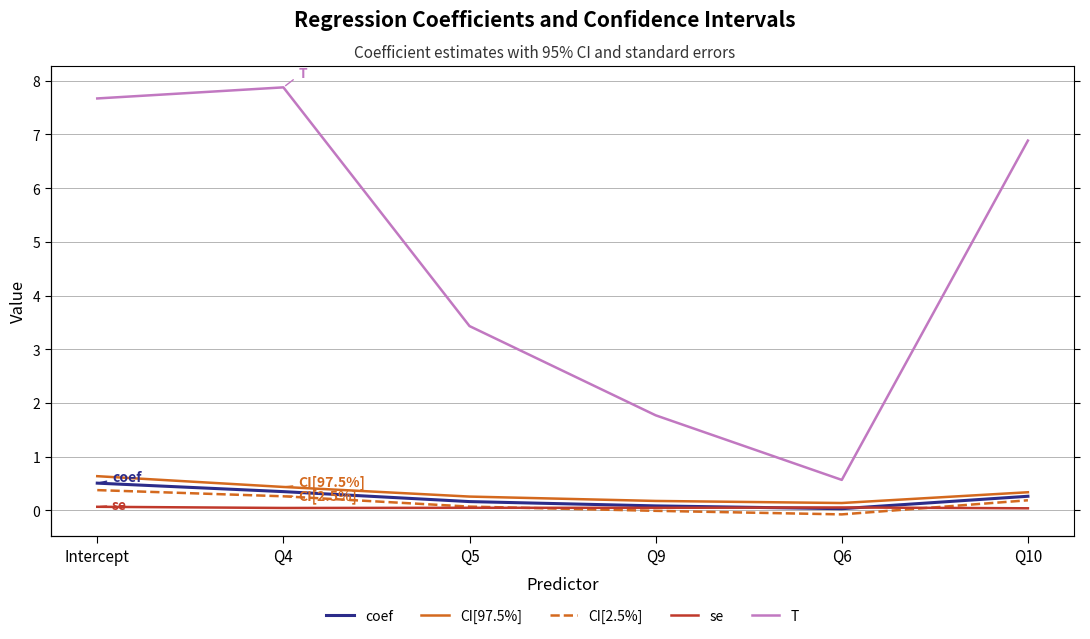

What are all the series names shown in the legend?

coef, CI[97.5%], CI[2.5%], se, T